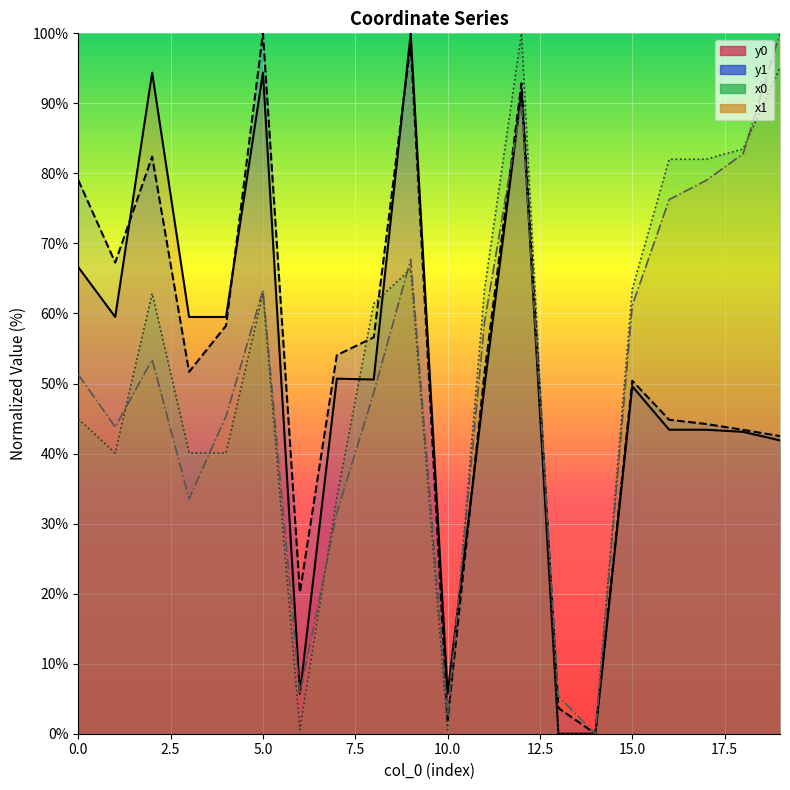

The y0 series shows 32.8 at 0. True or false?

False